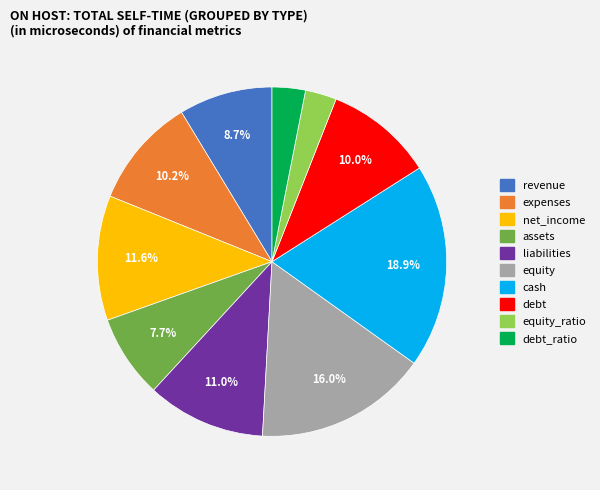

Does any single category account for the majority?

No